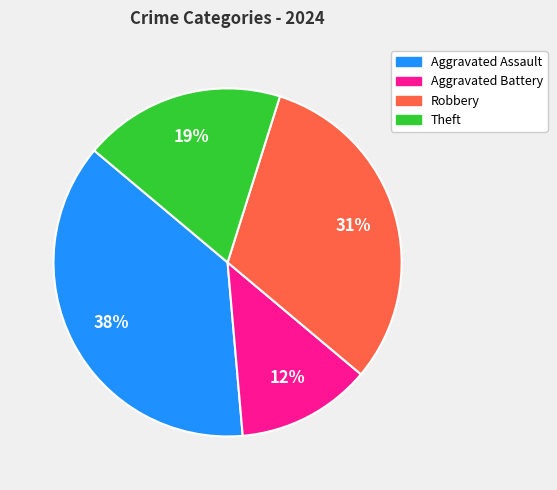

Is it true that Aggravated Assault is 38% of the pie?

True